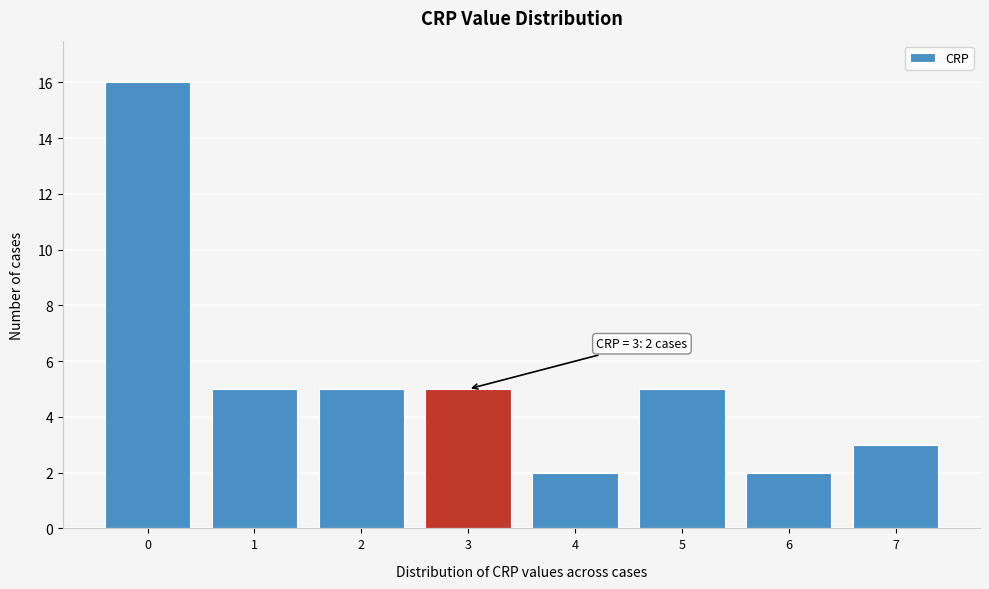

Which range on the x-axis has the tallest bar?

-0.5 to 0.5